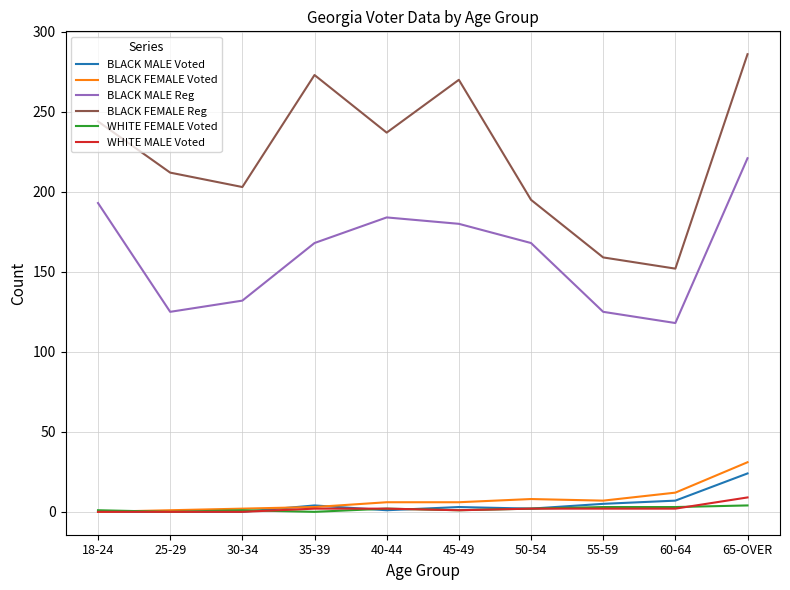

Rank the series by their maximum value, from highest to lowest.

BLACK FEMALE Reg, BLACK MALE Reg, BLACK FEMALE Voted, BLACK MALE Voted, WHITE MALE Voted, WHITE FEMALE Voted